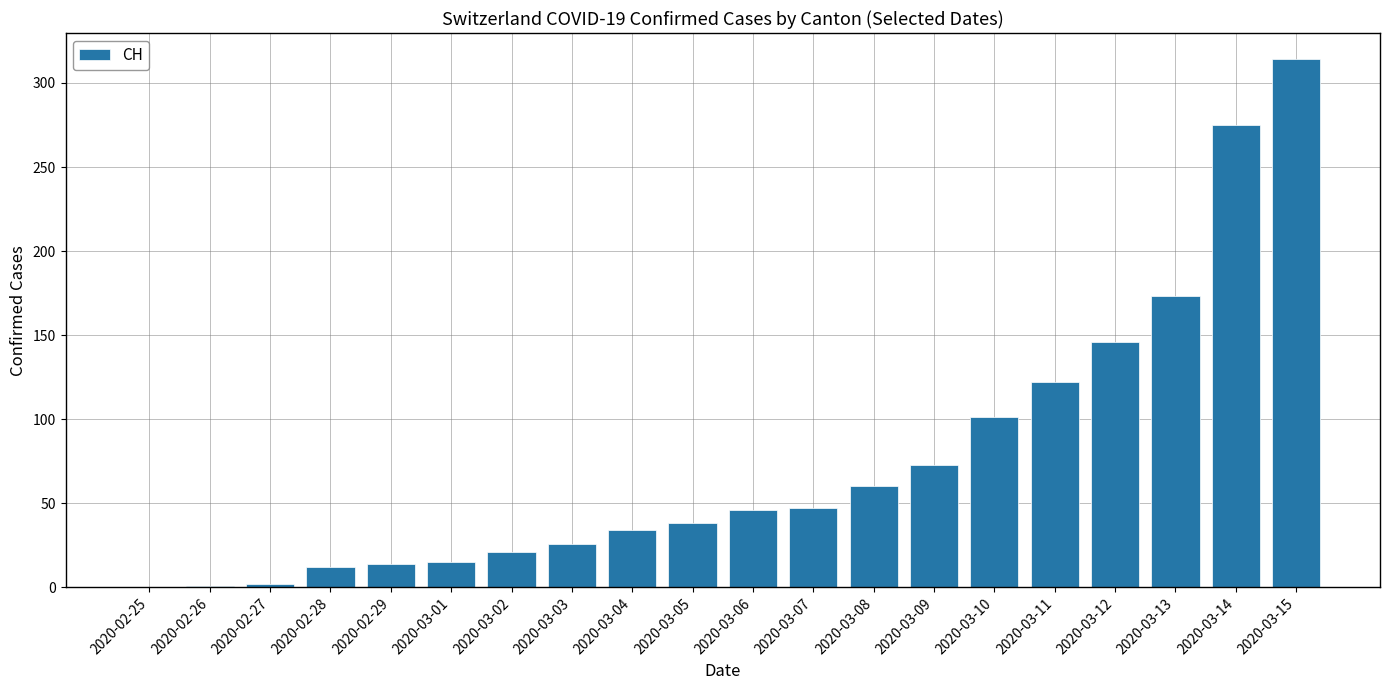

What is the sum of the values at 2020-02-26 and 2020-02-29?

15